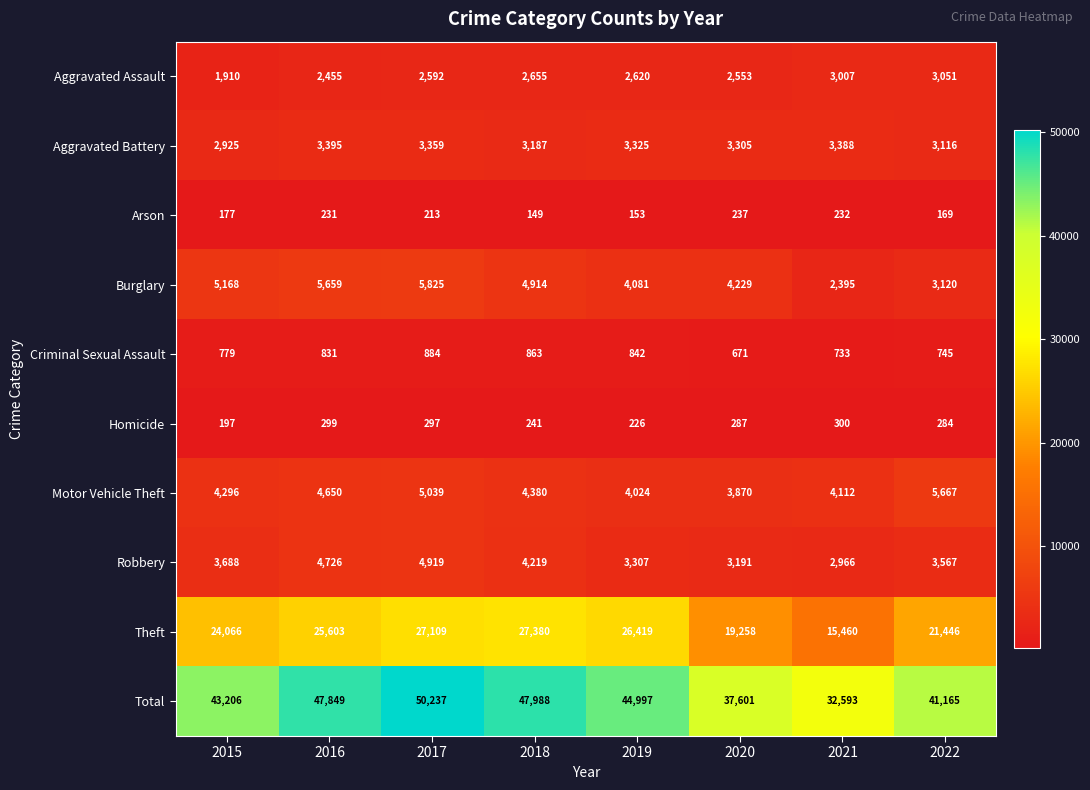

What is the difference between the Burglary values at 2022 and 2020?

1109